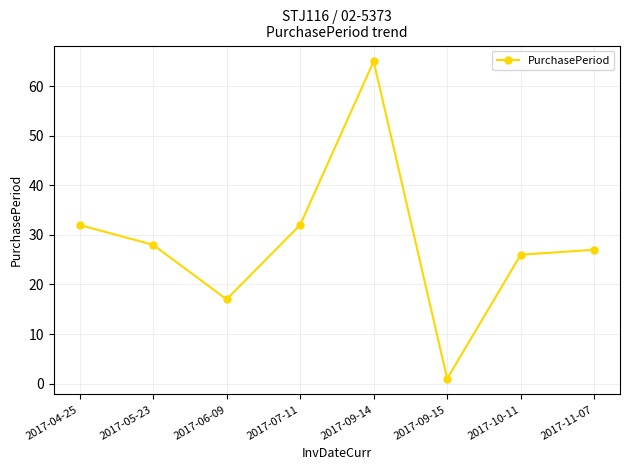

Is it true that the value at 2017-04-25 is 55?

False